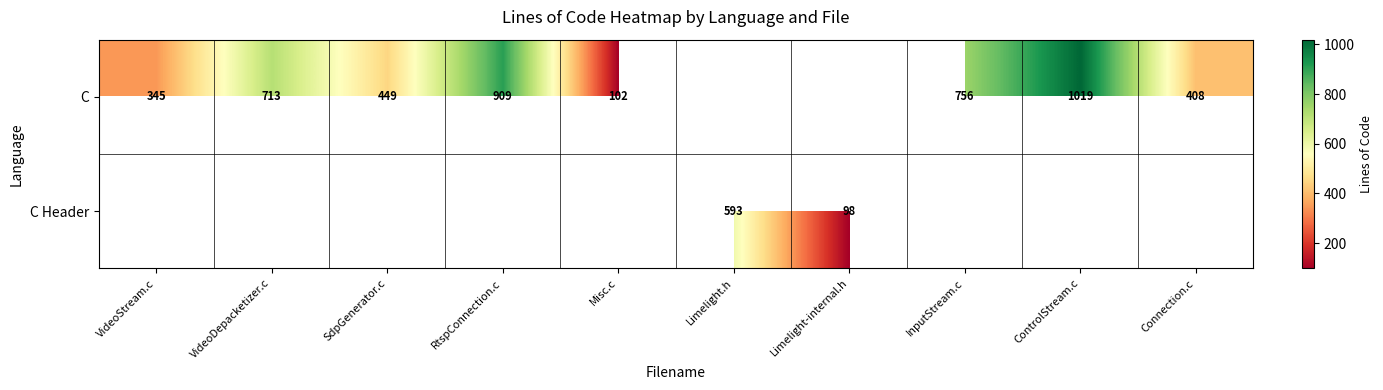

True or false: C has a value of 345 at VideoStream.c.

True